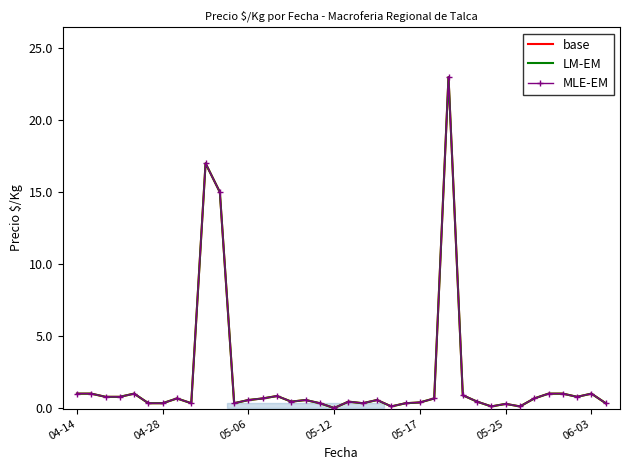

Rank the series by their maximum value, from lowest to highest.

base, LM-EM, MLE-EM